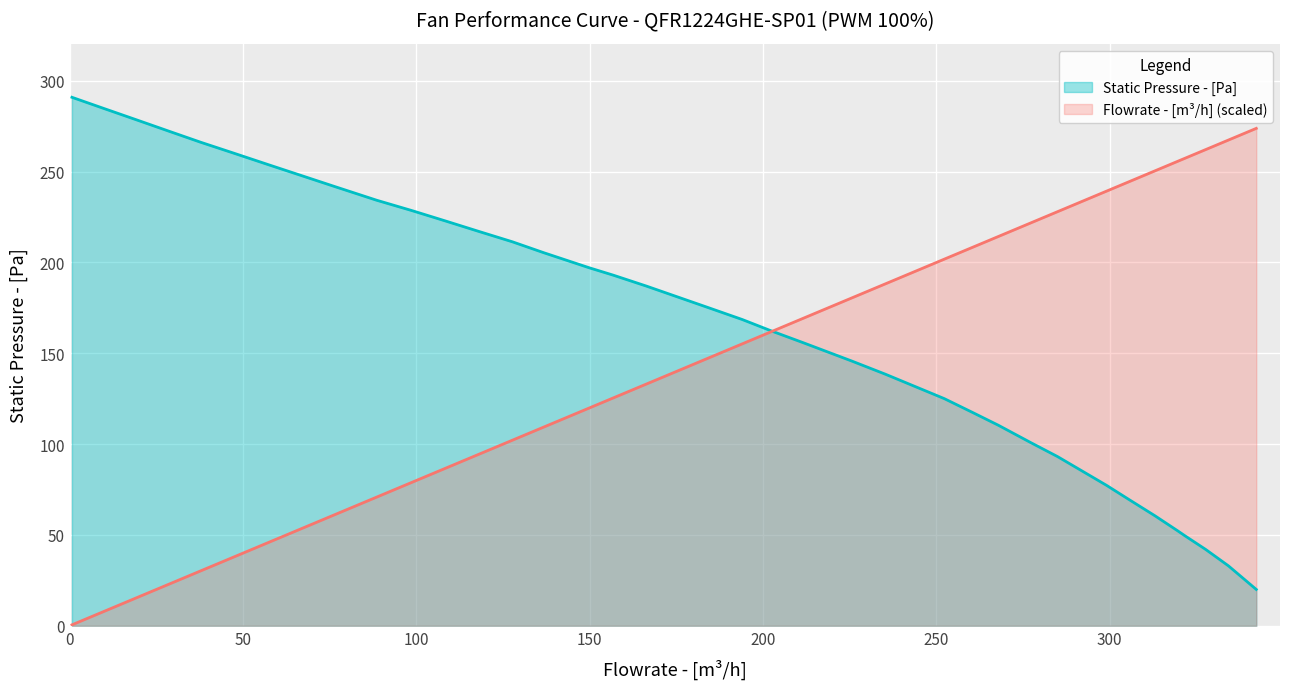

Does the chart display data point markers on the line(s)?

No